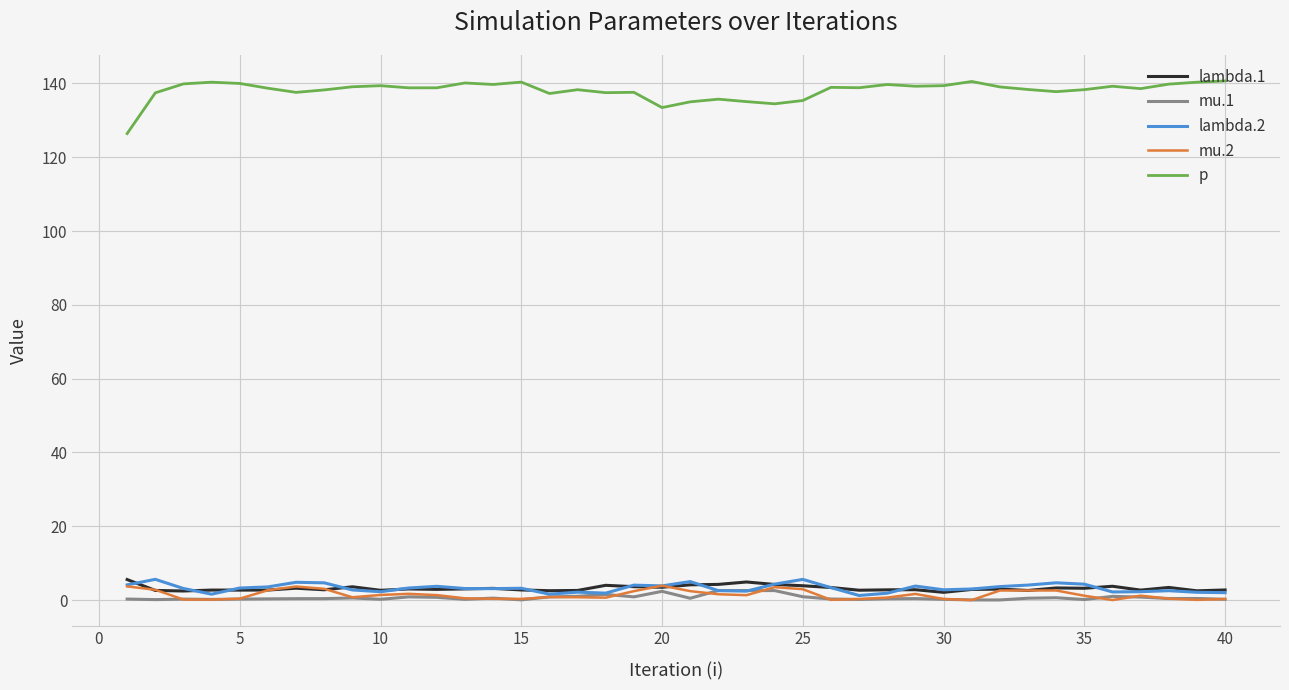

What is the highest value of the mu.2 series?

3.9